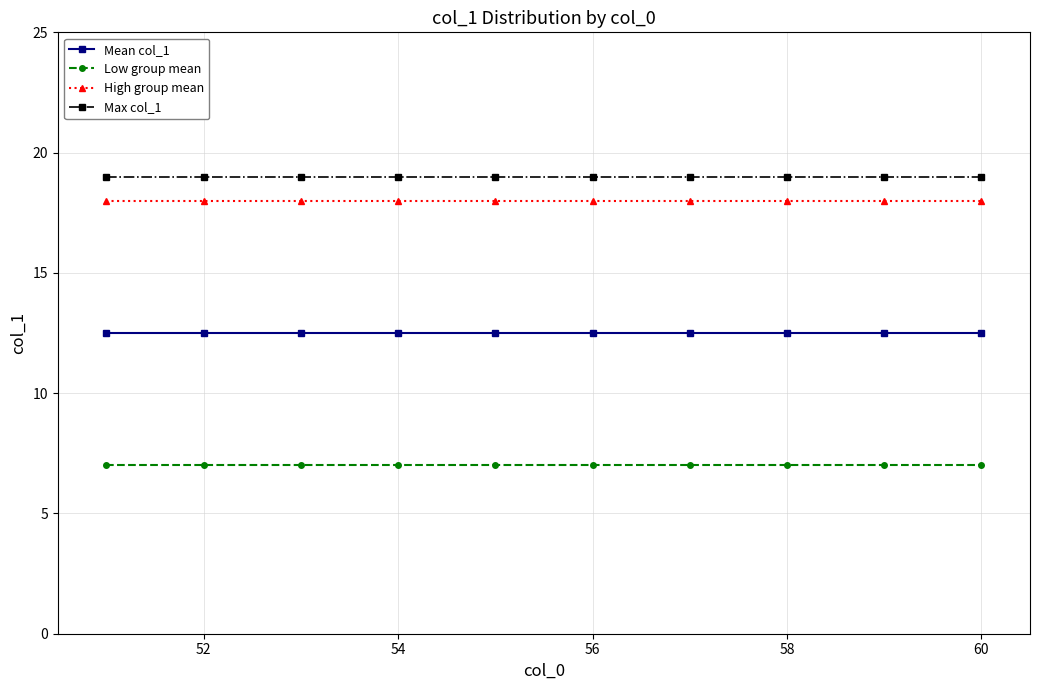

True or false: Low group mean and High group mean cross at least once.

False